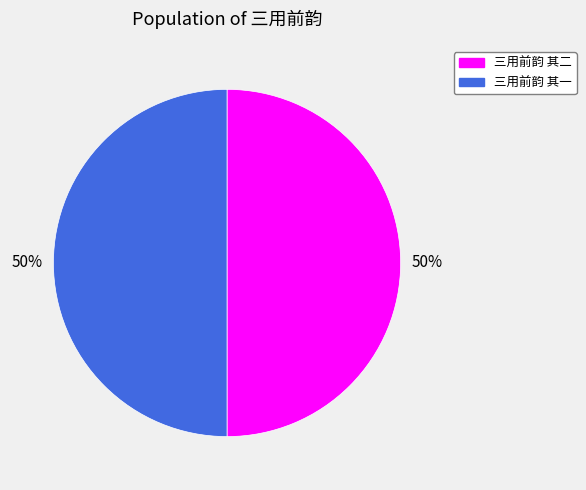

How many segments does this pie chart have?

2